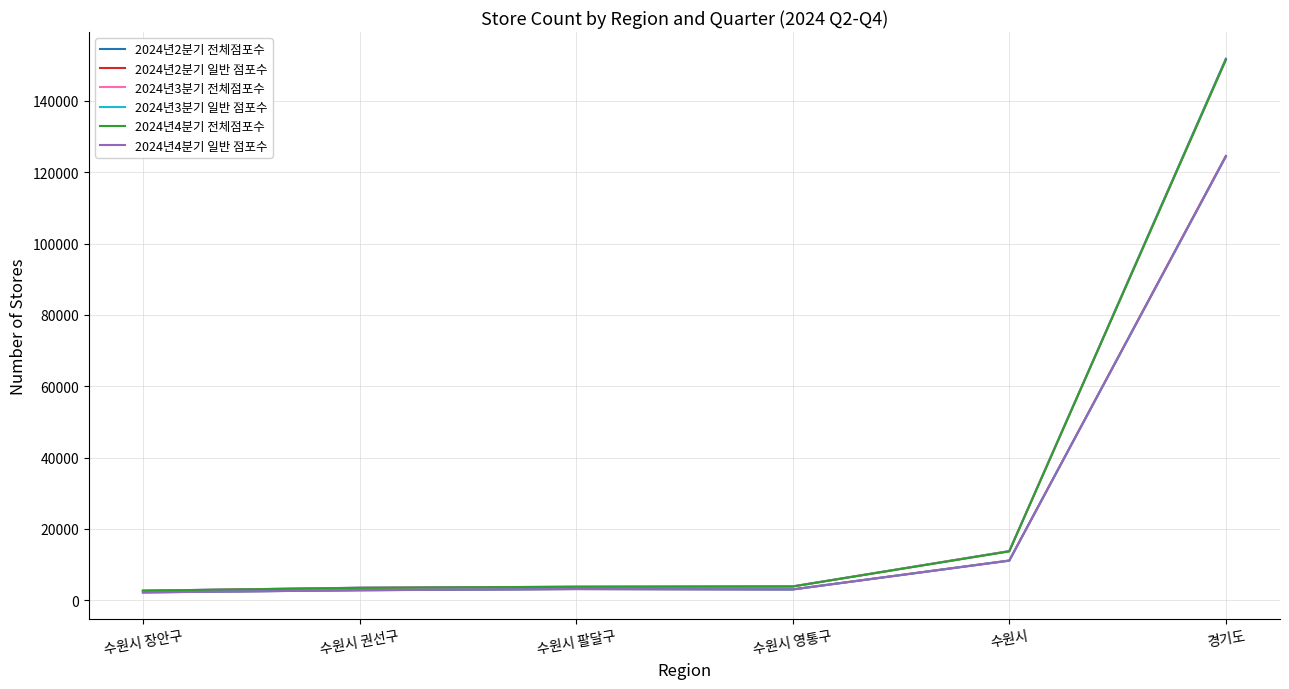

Which label corresponds to the largest value in the chart?

경기도